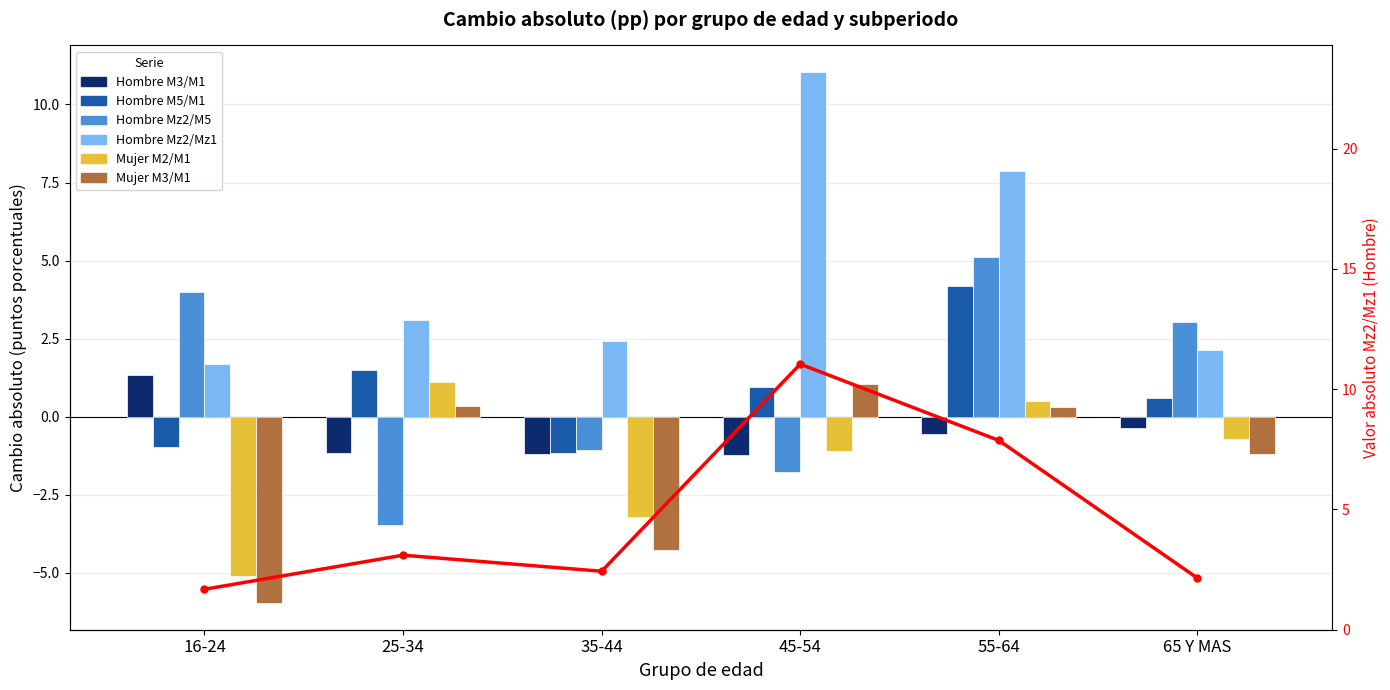

Reading left to right, transcribe all the data shown in this chart.

Hombre M3/M1: 1.4	-1.2	-1.2	-1.2	-0.5	-0.4
Hombre M5/M1: -1.0	1.5	-1.1	0.9	4.2	0.6
Hombre Mz2/M5: 4.0	-3.5	-1.1	-1.8	5.1	3.0
Hombre Mz2/Mz1: 1.7	3.1	2.4	11.0	7.9	2.1
Mujer M2/M1: -5.1	1.1	-3.2	-1.1	0.5	-0.7
Mujer M3/M1: -6.0	0.3	-4.3	1.0	0.3	-1.2